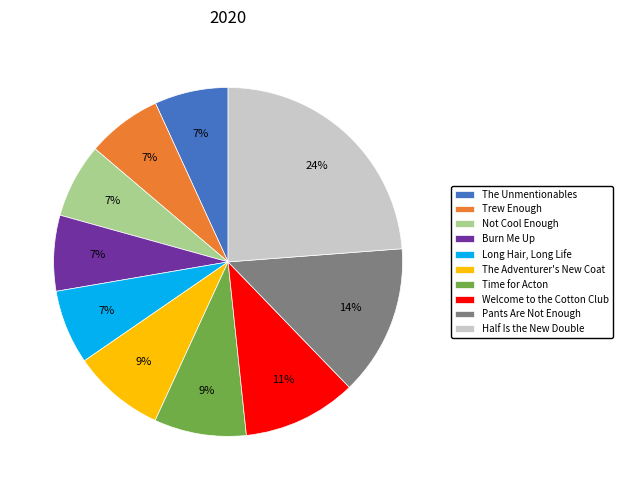

To the nearest percent, what is the combined percentage of Not Cool Enough and Trew Enough?

14%